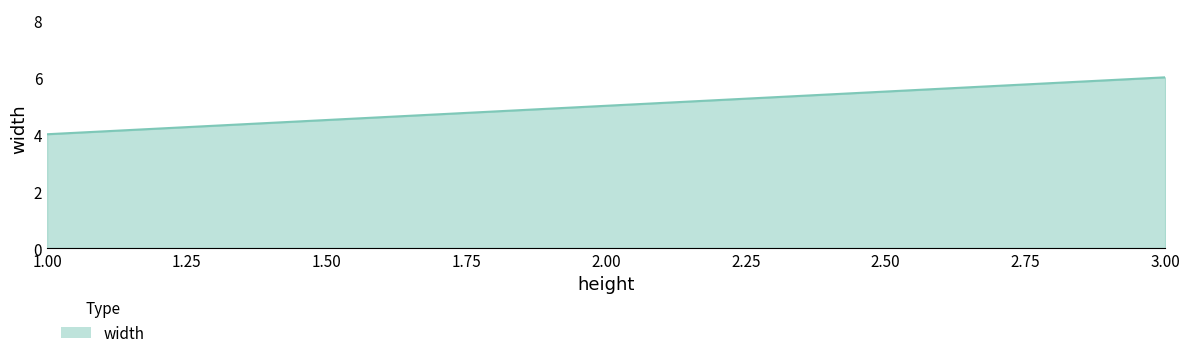

What position from the right is 1.00?

3